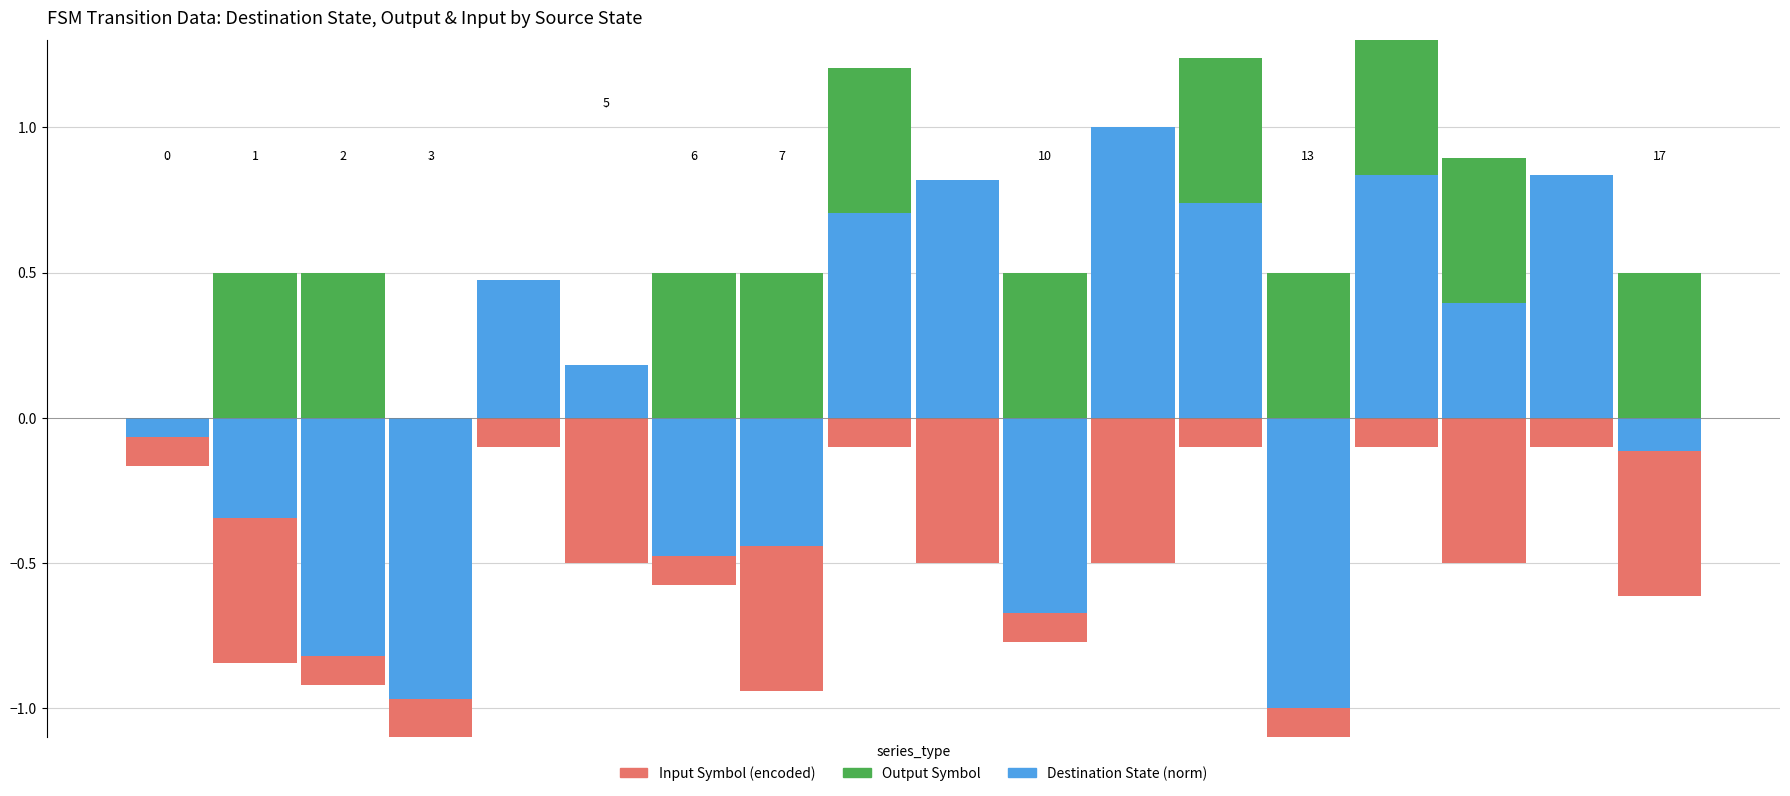

What is the total value across all series at 15?

0.4